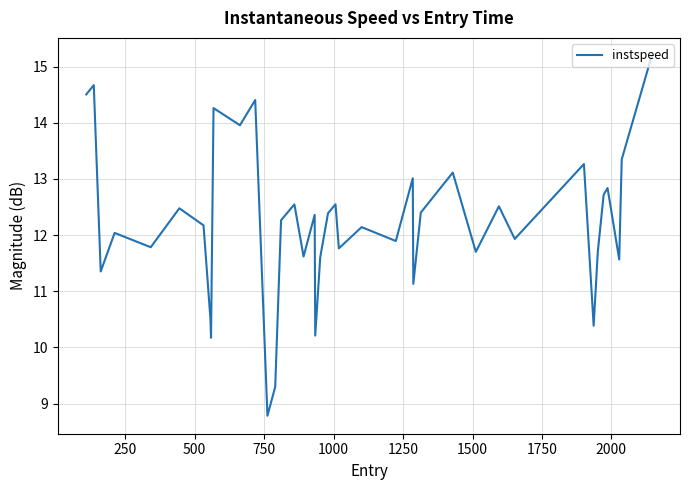

What is the average value?

12.2